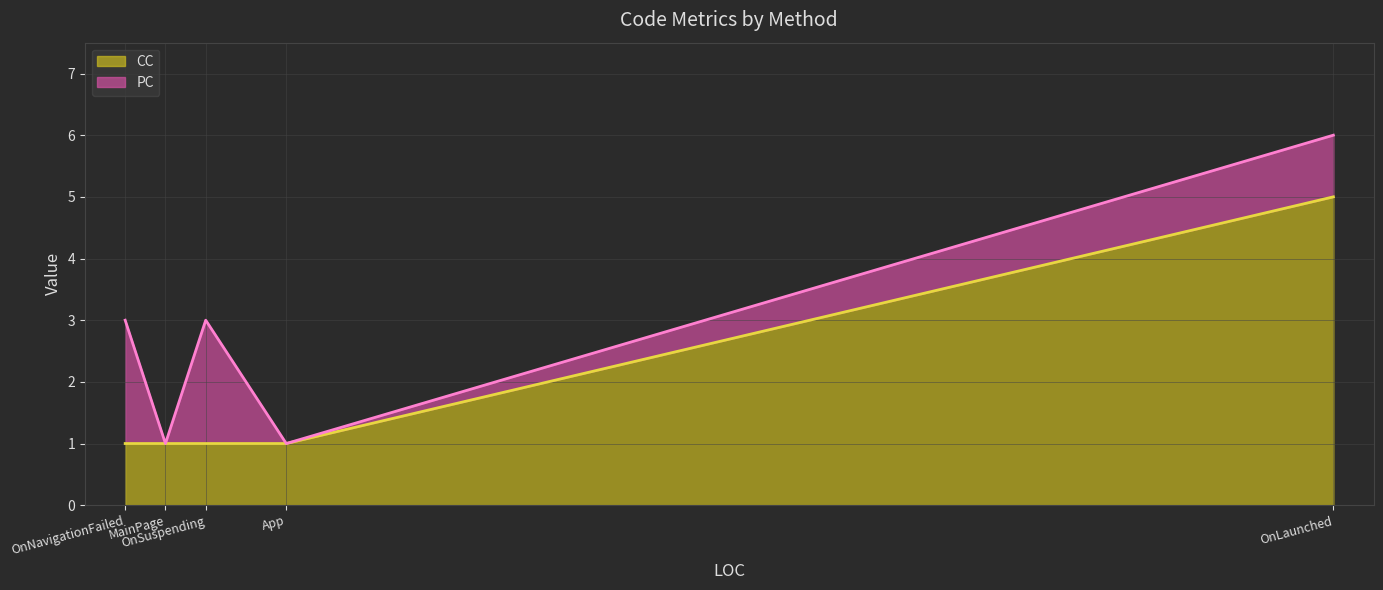

What is the maximum value for CC?

5